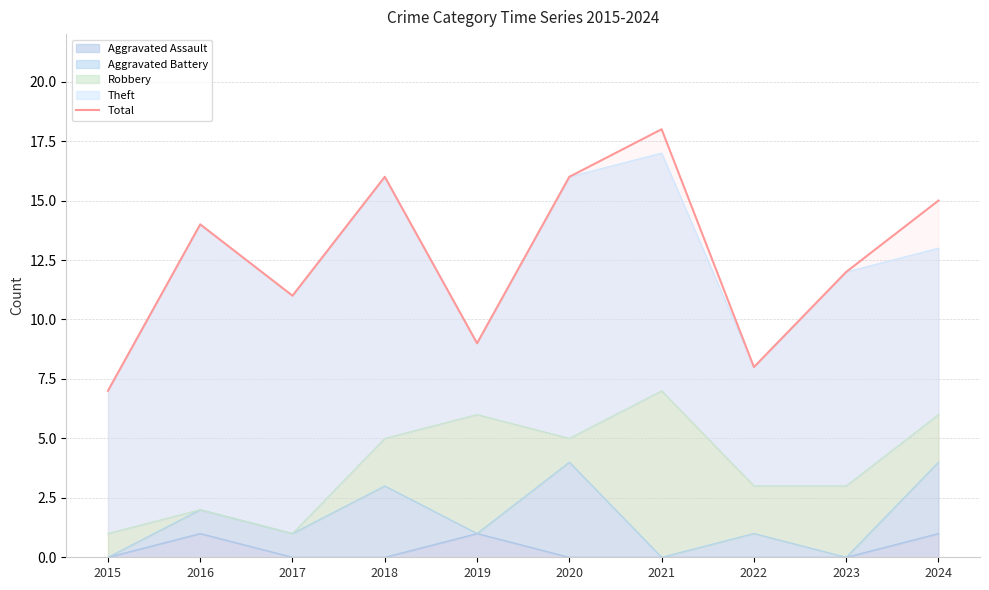

Reading left to right, extract all data points from this chart.

7	14	11	16	9	16	18	8	12	15